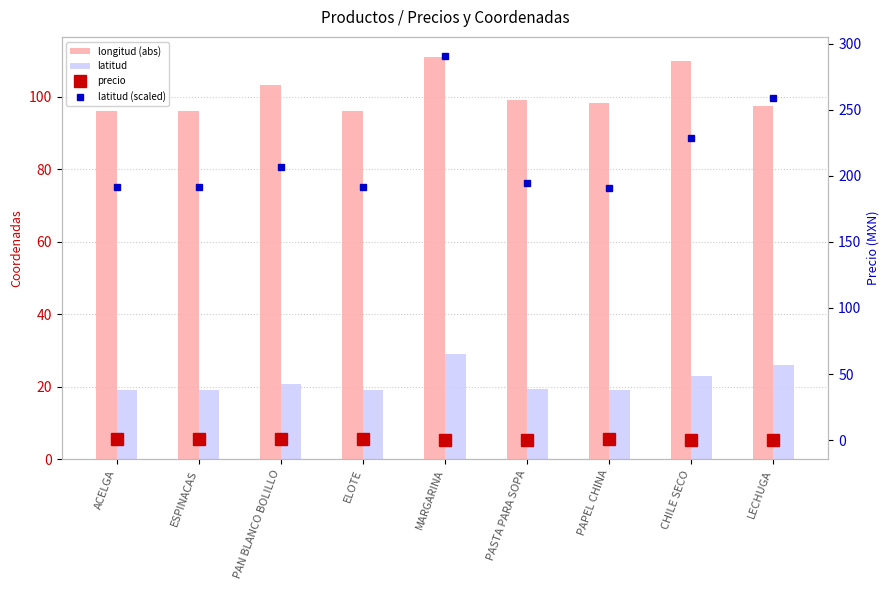

What is the total value across all series at PAPEL CHINA?

308.3